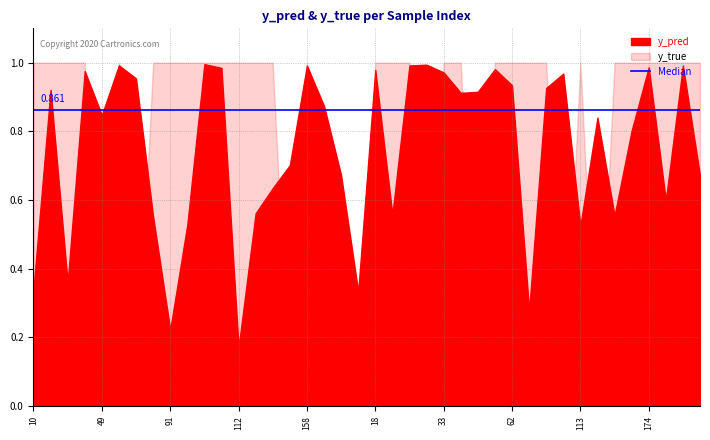

At which category does y_pred reach its first local valley?

35